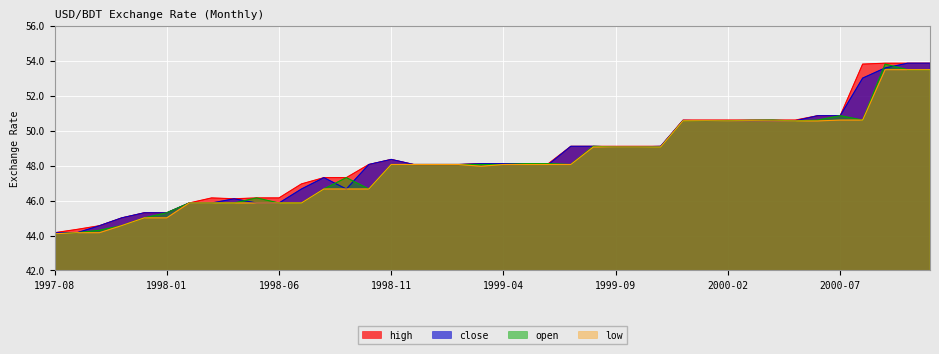

What is the spread (max minus min) of values at 1997-08?

0.1